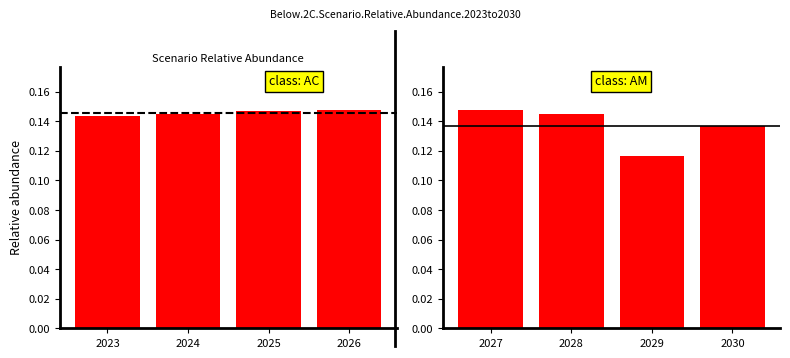

What is the value of the Below 2°C bar at the 4th from the left?

0.1